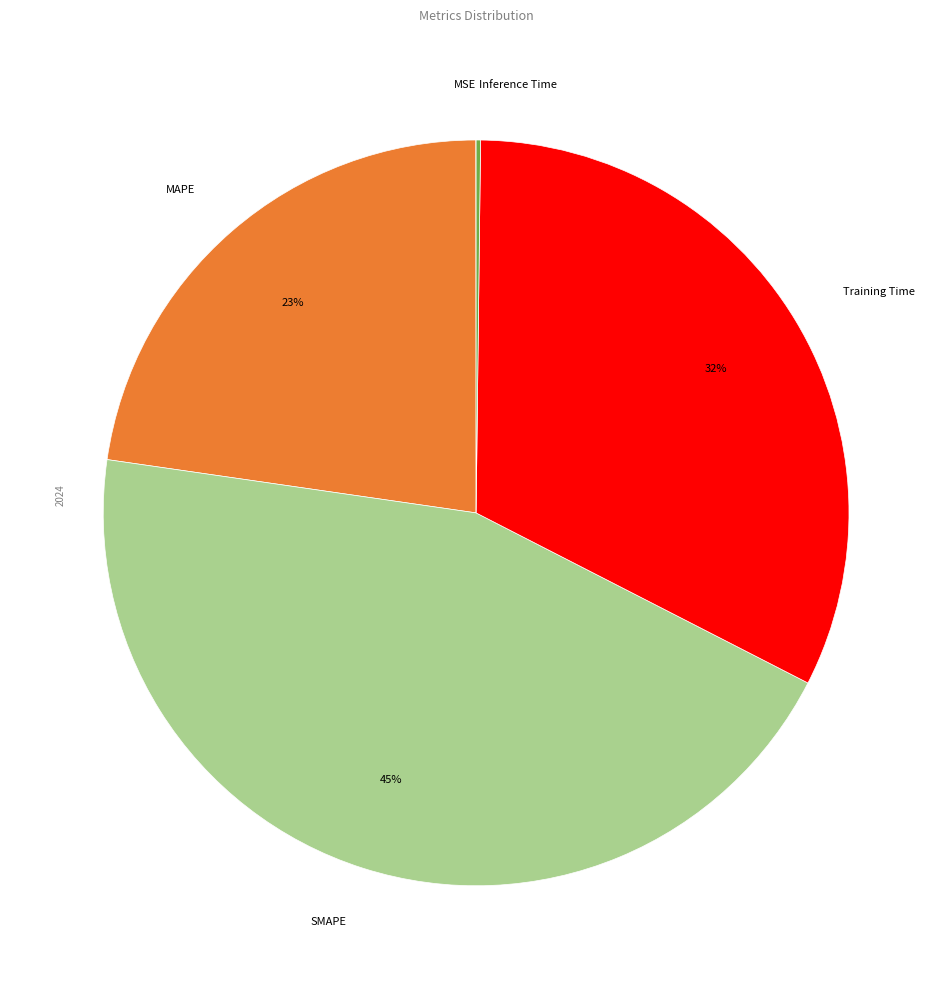

The SMAPE slice represents 45% of the pie. True or false?

True